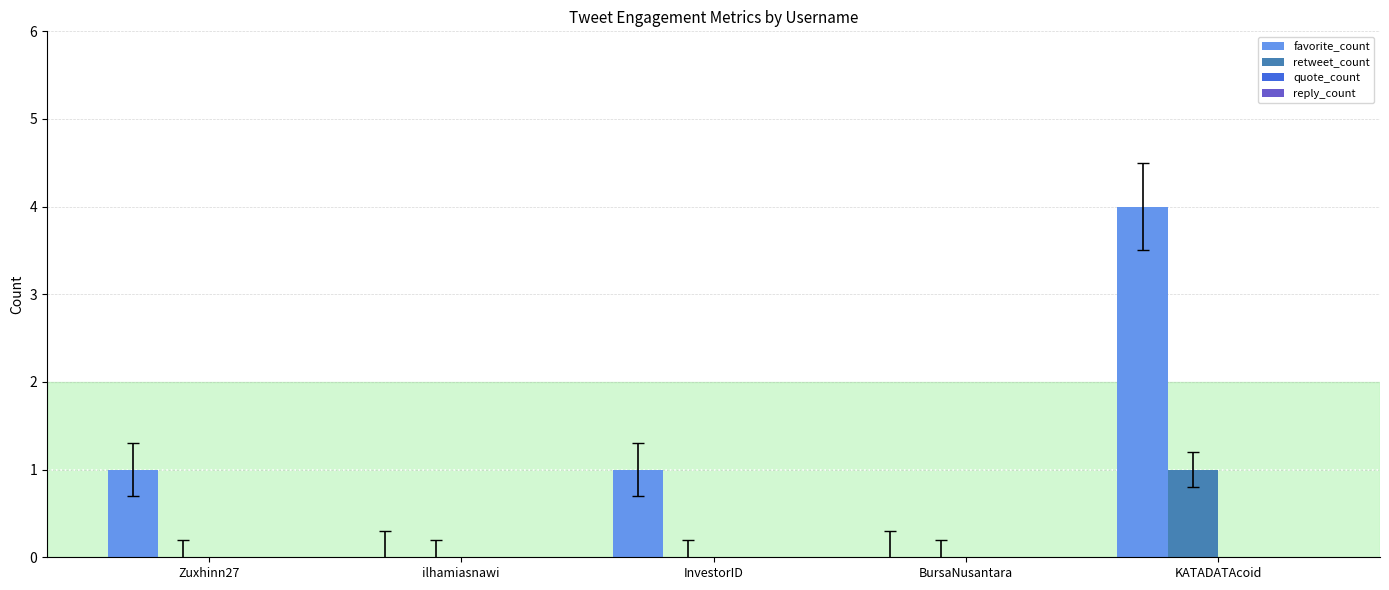

Between BursaNusantara and KATADATAcoid, which series saw the biggest shift?

favorite_count